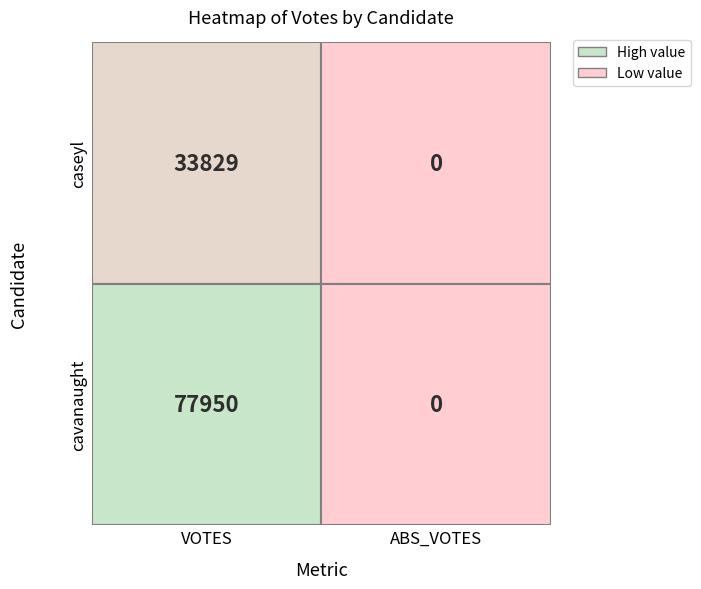

Which series has the widest spread of values?

cavanaught